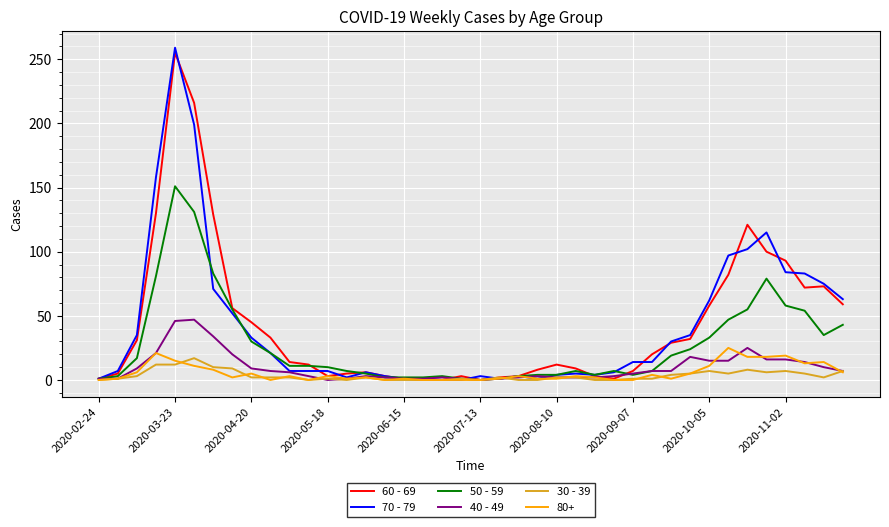

What is the difference between the second highest and minimum values in the 30 - 39 series?

12